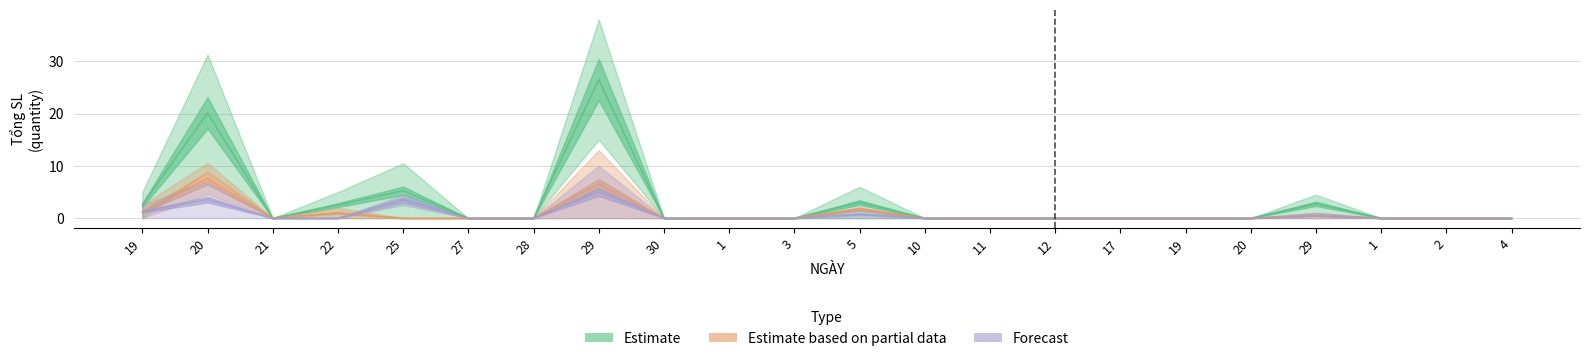

True or false: Day 8 has more than 0 points higher than both neighbors.

True